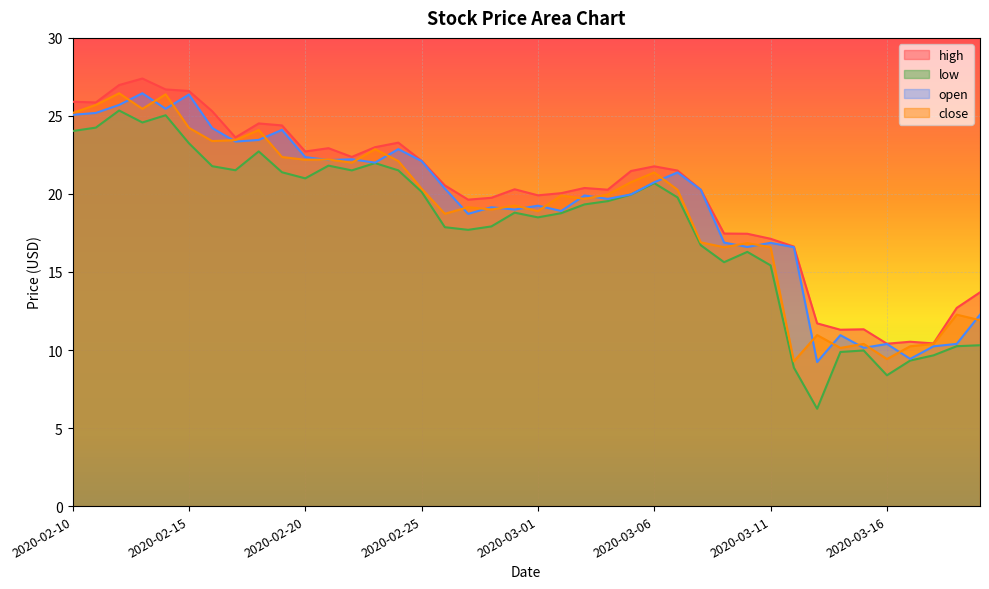

Reading right to left, extract all data points from this chart.

high: 2020-03-20=13.7	2020-03-19=12.7	2020-03-18=10.4	2020-03-17=10.5	2020-03-16=10.4	2020-03-15=11.3	2020-03-14=11.3	2020-03-13=11.7	2020-03-12=16.6	2020-03-11=17.1	2020-03-10=17.4	2020-03-09=17.5	2020-03-08=20.3	2020-03-07=21.5	2020-03-06=21.8	2020-03-05=21.5	2020-03-04=20.3	2020-03-03=20.4	2020-03-02=20.1	2020-03-01=19.9	2020-02-29=20.3	2020-02-28=19.8	2020-02-27=19.6	2020-02-26=20.5	2020-02-25=22.1	2020-02-24=23.3	2020-02-23=23.0	2020-02-22=22.4	2020-02-21=22.9	2020-02-20=22.7	2020-02-19=24.4	2020-02-18=24.5	2020-02-17=23.6	2020-02-16=25.3	2020-02-15=26.6	2020-02-14=26.7	2020-02-13=27.4	2020-02-12=27.0	2020-02-11=25.9	2020-02-10=25.9
low: 2020-03-20=10.3	2020-03-19=10.2	2020-03-18=9.7	2020-03-17=9.3	2020-03-16=8.4	2020-03-15=10.0	2020-03-14=9.9	2020-03-13=6.2	2020-03-12=8.9	2020-03-11=15.4	2020-03-10=16.3	2020-03-09=15.6	2020-03-08=16.7	2020-03-07=19.8	2020-03-06=20.7	2020-03-05=20.0	2020-03-04=19.5	2020-03-03=19.3	2020-03-02=18.8	2020-03-01=18.5	2020-02-29=18.8	2020-02-28=17.9	2020-02-27=17.7	2020-02-26=17.9	2020-02-25=20.1	2020-02-24=21.5	2020-02-23=22.0	2020-02-22=21.5	2020-02-21=21.8	2020-02-20=21.0	2020-02-19=21.4	2020-02-18=22.7	2020-02-17=21.5	2020-02-16=21.8	2020-02-15=23.2	2020-02-14=25.0	2020-02-13=24.6	2020-02-12=25.3	2020-02-11=24.2	2020-02-10=24.0
open: 2020-03-20=12.3	2020-03-19=10.4	2020-03-18=10.2	2020-03-17=9.4	2020-03-16=10.4	2020-03-15=10.1	2020-03-14=11.0	2020-03-13=9.2	2020-03-12=16.6	2020-03-11=16.9	2020-03-10=16.6	2020-03-09=16.9	2020-03-08=20.3	2020-03-07=21.4	2020-03-06=20.8	2020-03-05=20.0	2020-03-04=19.7	2020-03-03=19.9	2020-03-02=18.9	2020-03-01=19.2	2020-02-29=19.0	2020-02-28=19.1	2020-02-27=18.7	2020-02-26=20.3	2020-02-25=22.1	2020-02-24=22.9	2020-02-23=22.0	2020-02-22=22.2	2020-02-21=22.2	2020-02-20=22.4	2020-02-19=24.1	2020-02-18=23.5	2020-02-17=23.4	2020-02-16=24.2	2020-02-15=26.4	2020-02-14=25.5	2020-02-13=26.5	2020-02-12=25.7	2020-02-11=25.2	2020-02-10=25.1
close: 2020-03-20=11.9	2020-03-19=12.3	2020-03-18=10.4	2020-03-17=10.2	2020-03-16=9.4	2020-03-15=10.4	2020-03-14=10.1	2020-03-13=11.0	2020-03-12=9.3	2020-03-11=16.6	2020-03-10=16.9	2020-03-09=16.6	2020-03-08=16.9	2020-03-07=20.3	2020-03-06=21.4	2020-03-05=20.8	2020-03-04=20.0	2020-03-03=19.7	2020-03-02=19.9	2020-03-01=18.9	2020-02-29=19.3	2020-02-28=19.0	2020-02-27=19.2	2020-02-26=18.7	2020-02-25=20.3	2020-02-24=22.1	2020-02-23=22.9	2020-02-22=22.0	2020-02-21=22.2	2020-02-20=22.2	2020-02-19=22.4	2020-02-18=24.1	2020-02-17=23.5	2020-02-16=23.4	2020-02-15=24.2	2020-02-14=26.4	2020-02-13=25.5	2020-02-12=26.5	2020-02-11=25.7	2020-02-10=25.2